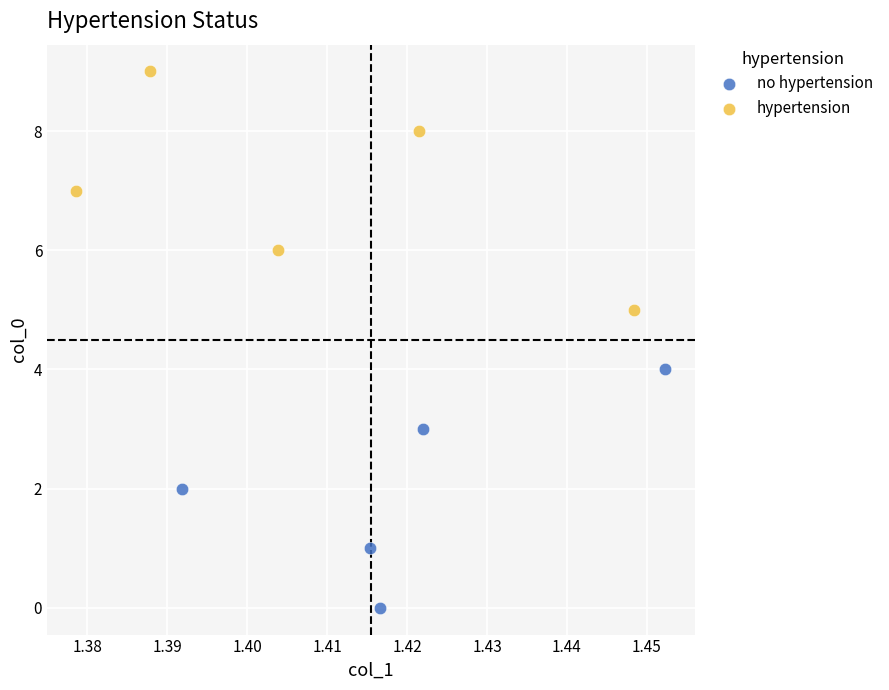

Which series contains the lowest Y value?

no hypertension